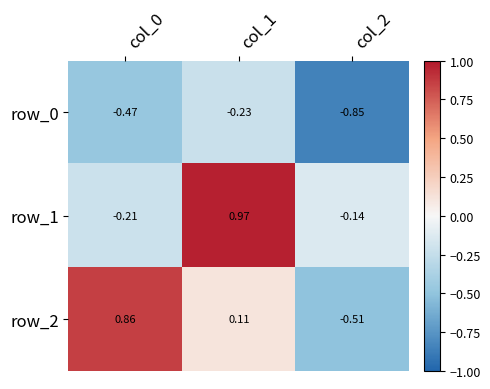

Rank the categories by row_1 value from highest to lowest.

col_1, col_2, col_0